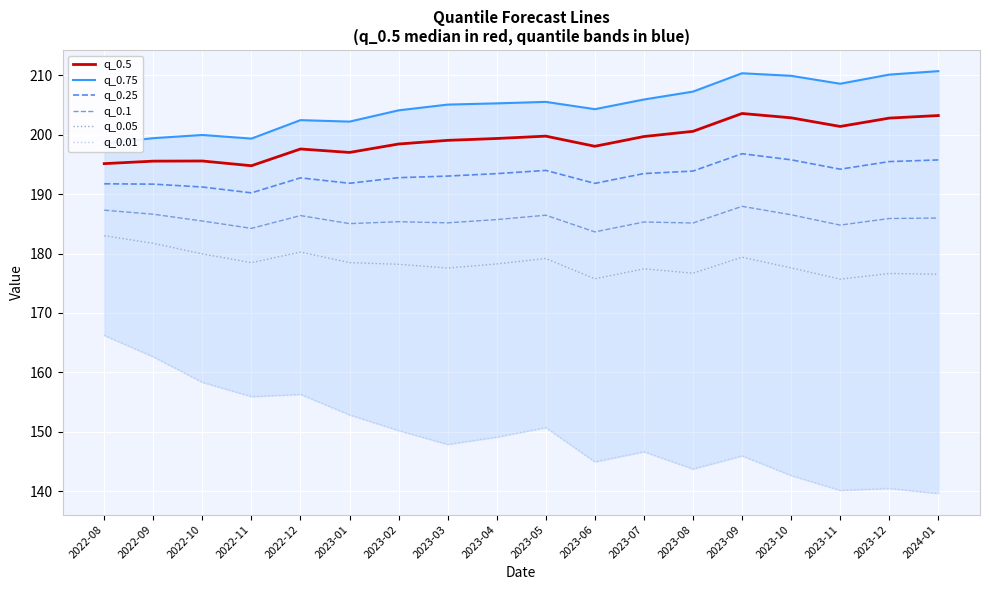

What position from the left is 2023-12?

17